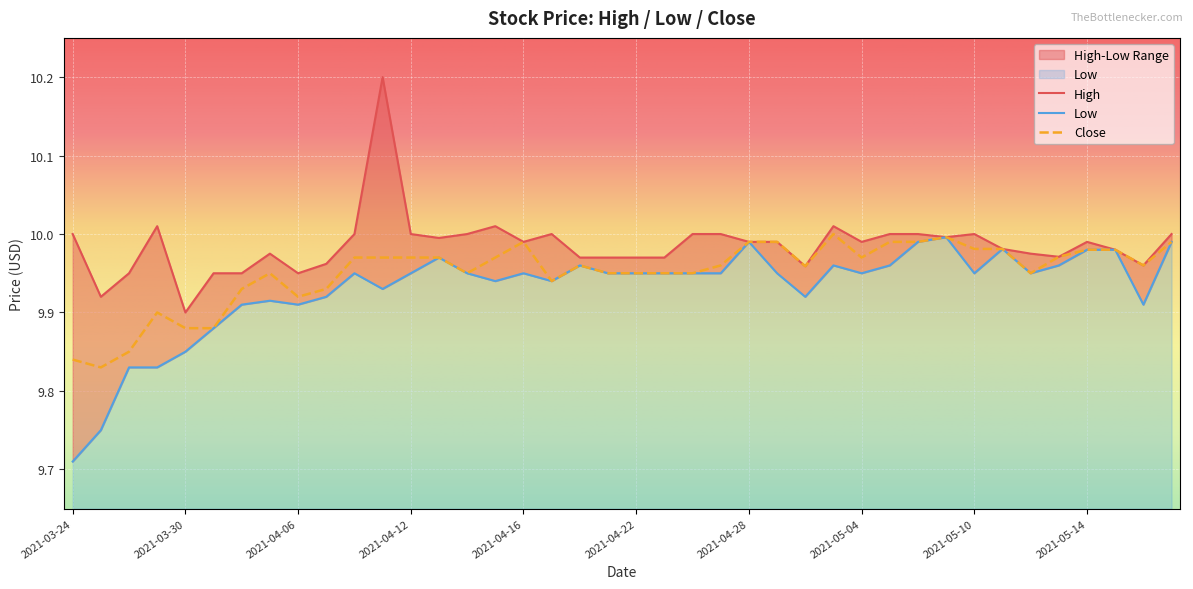

What is the greatest value displayed?

10.2